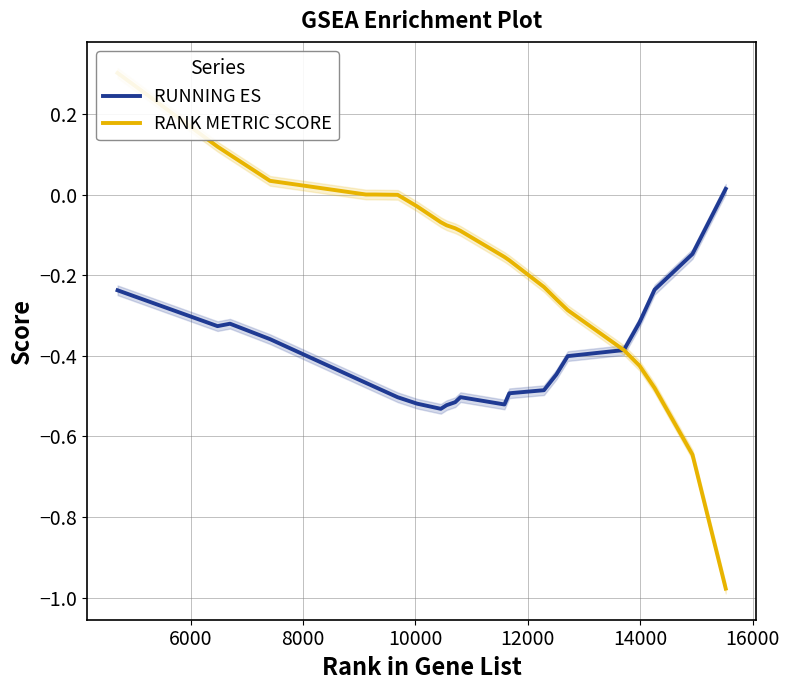

At 6000, list the series in order from largest to smallest.

RANK METRIC SCORE, RUNNING ES